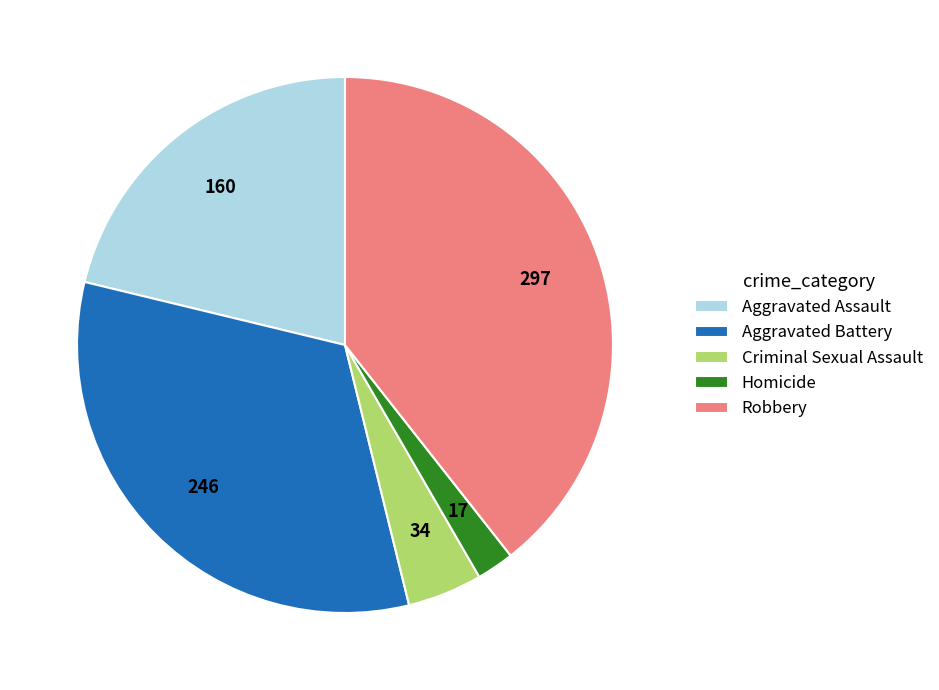

Is there a majority slice in this chart?

No